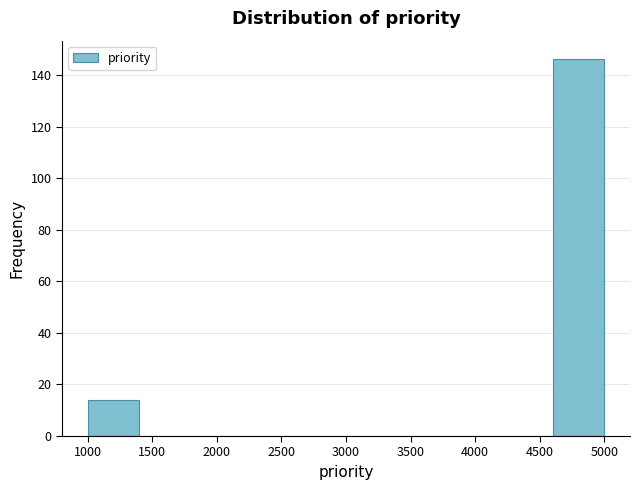

How tall is the bar that spans 4600 to 5000 on the x-axis? The values are not printed on the chart, so give them approximately, as read against the axis.

146